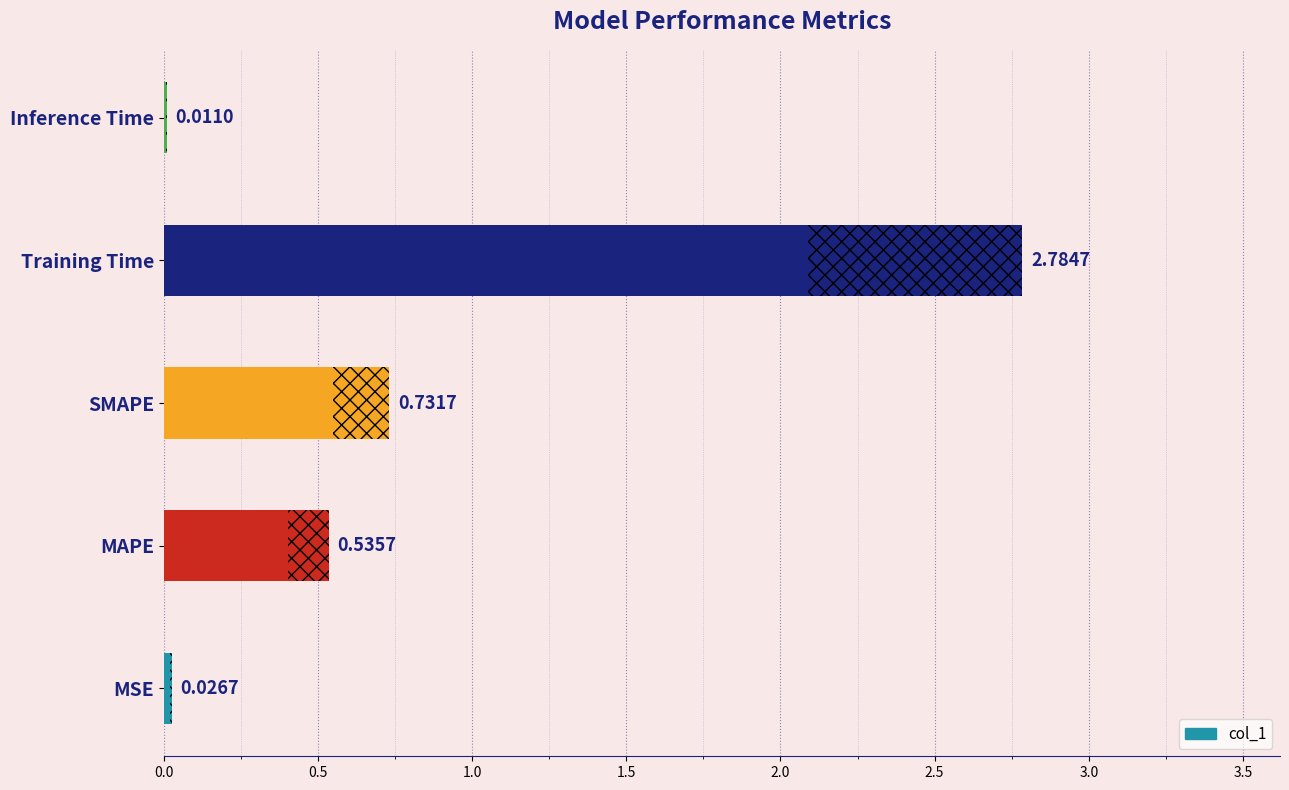

Are the bars grouped side by side (vs. stacked)?

No